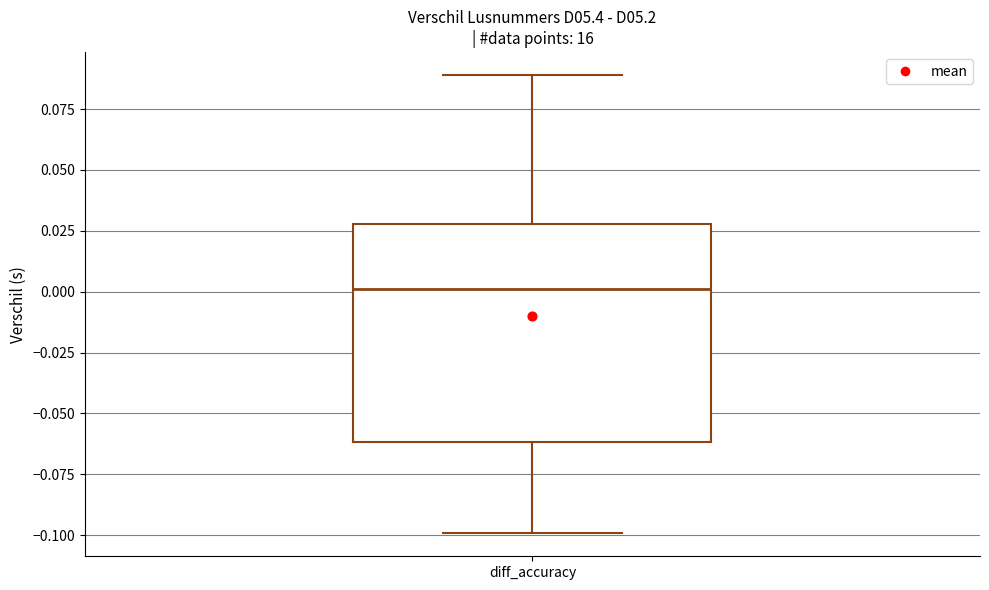

Read this box plot against the y-axis: the position of the median line, the range covered by the box, and the ends of both whiskers. The values are not printed on the chart, so give them approximately, as read against the axis.

median 0.00, box -0.06 to 0.03, whiskers -0.10 to 0.09